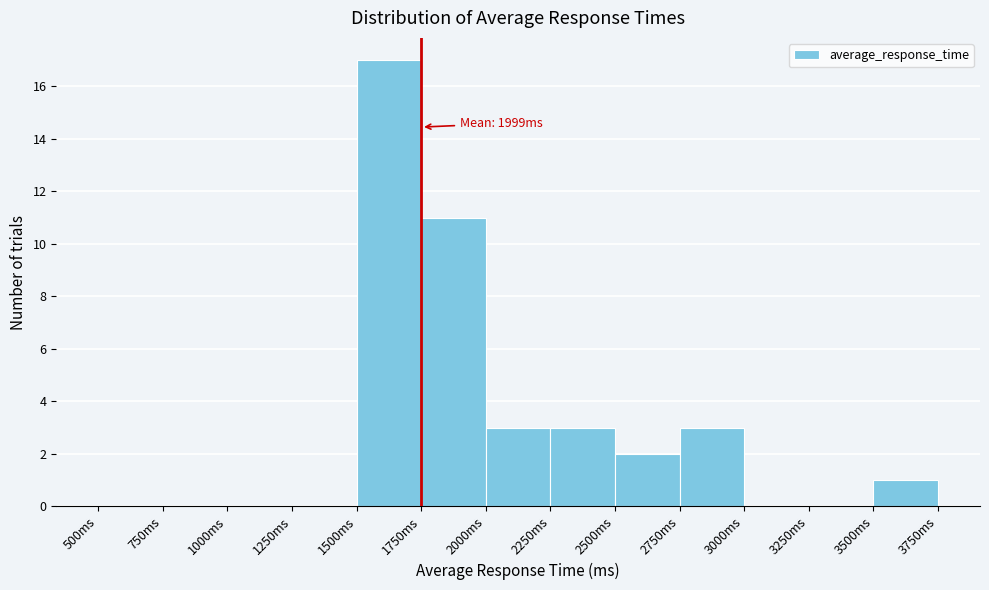

Over which range of the x-axis is the bar tallest?

1500 to 1750